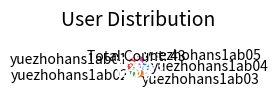

Between yuezhohans1ab03 and yuezhohans1ab02, which is larger?

yuezhohans1ab03